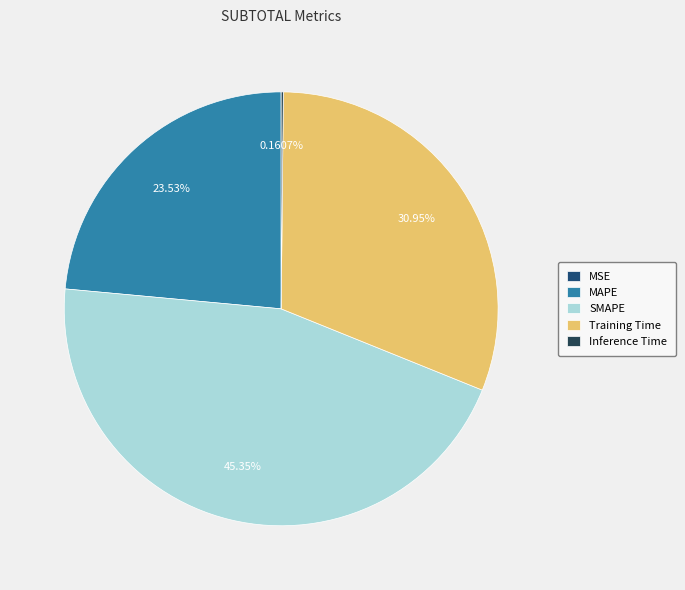

Rank the categories by value from lowest to highest.

MSE, Inference Time, MAPE, Training Time, SMAPE